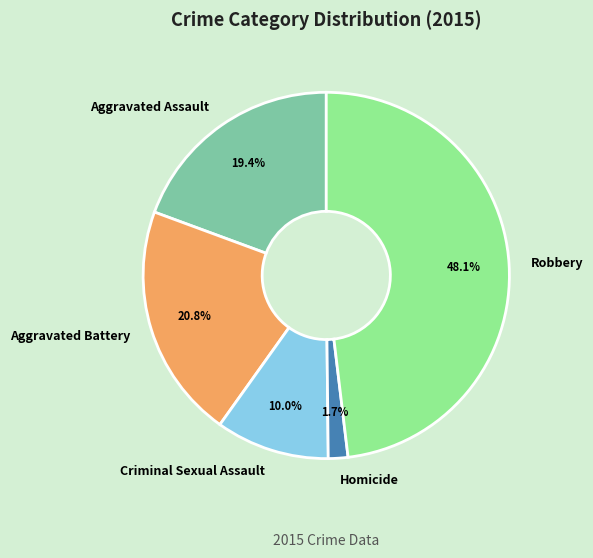

How many segments does this pie chart have?

5